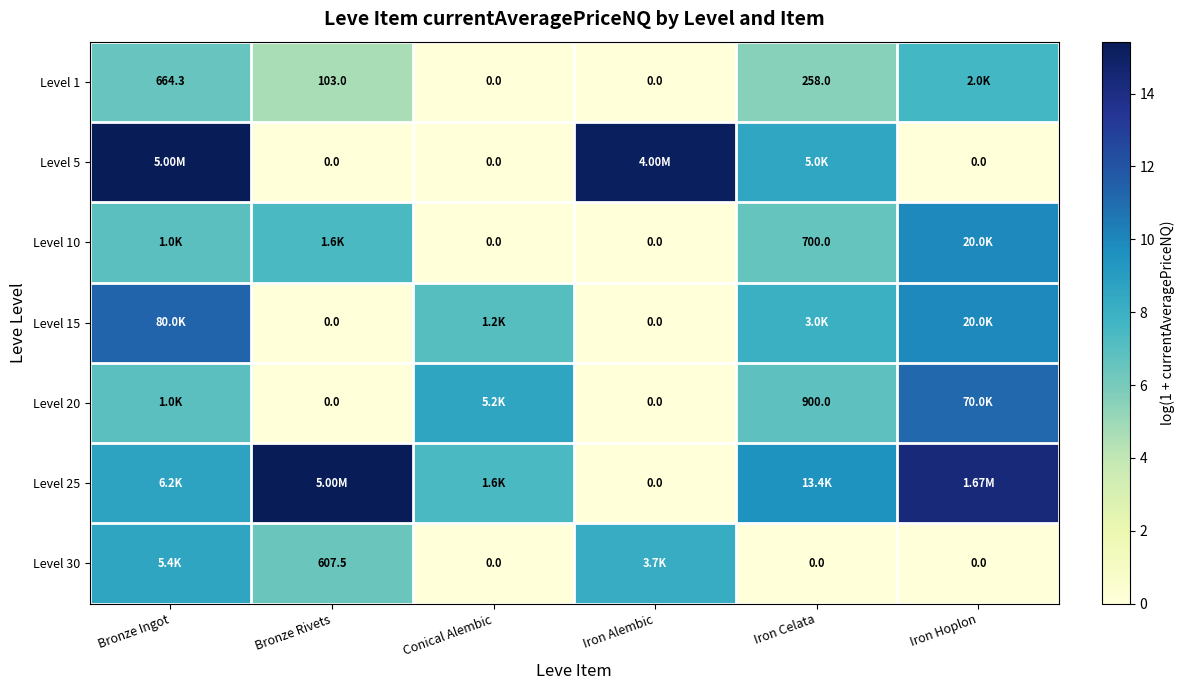

Is the value of Level 1 at Bronze Ingot greater than the value of Level 30 at Bronze Rivets?

Yes